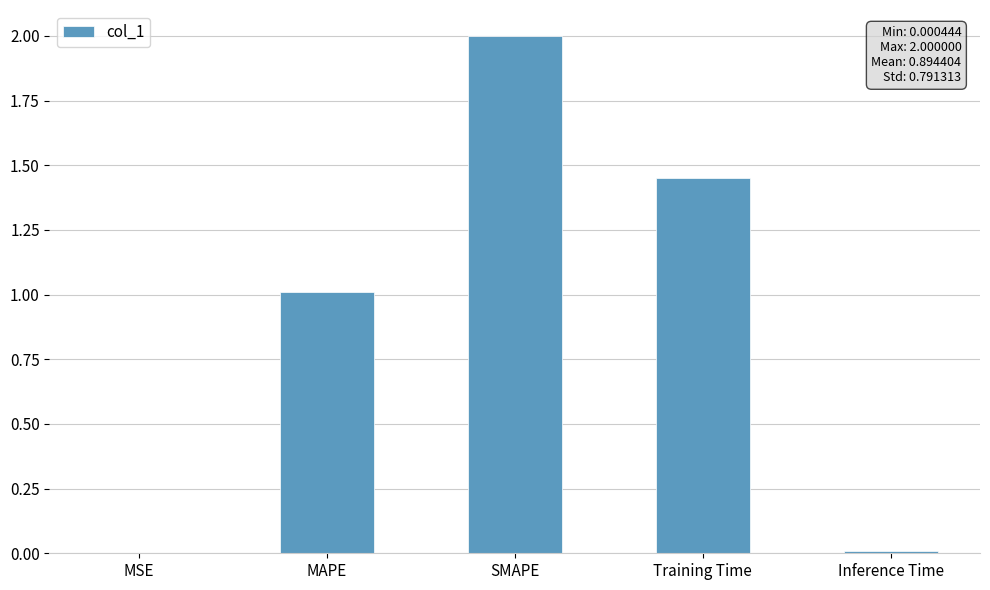

What is the maximum value shown in the chart?

2.0